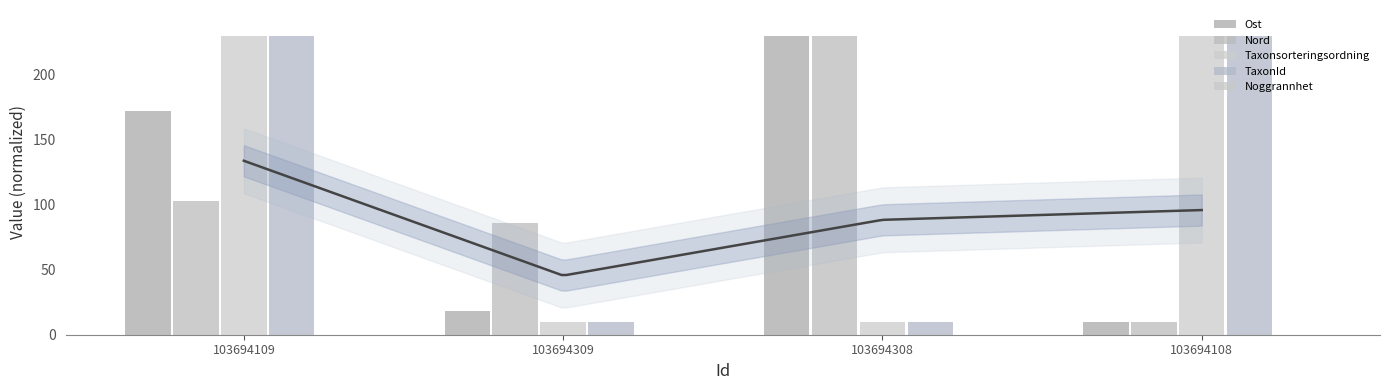

The Nord series shows 14.7 at 103694108. True or false?

False